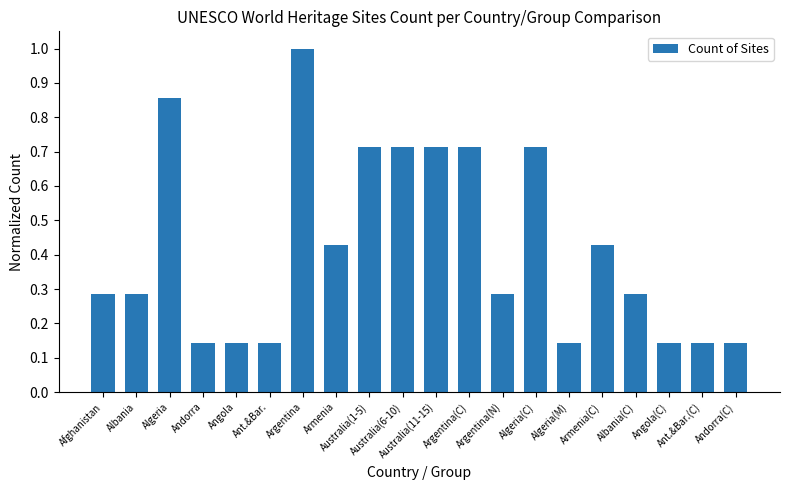

What is the maximum value shown in the chart?

1.0